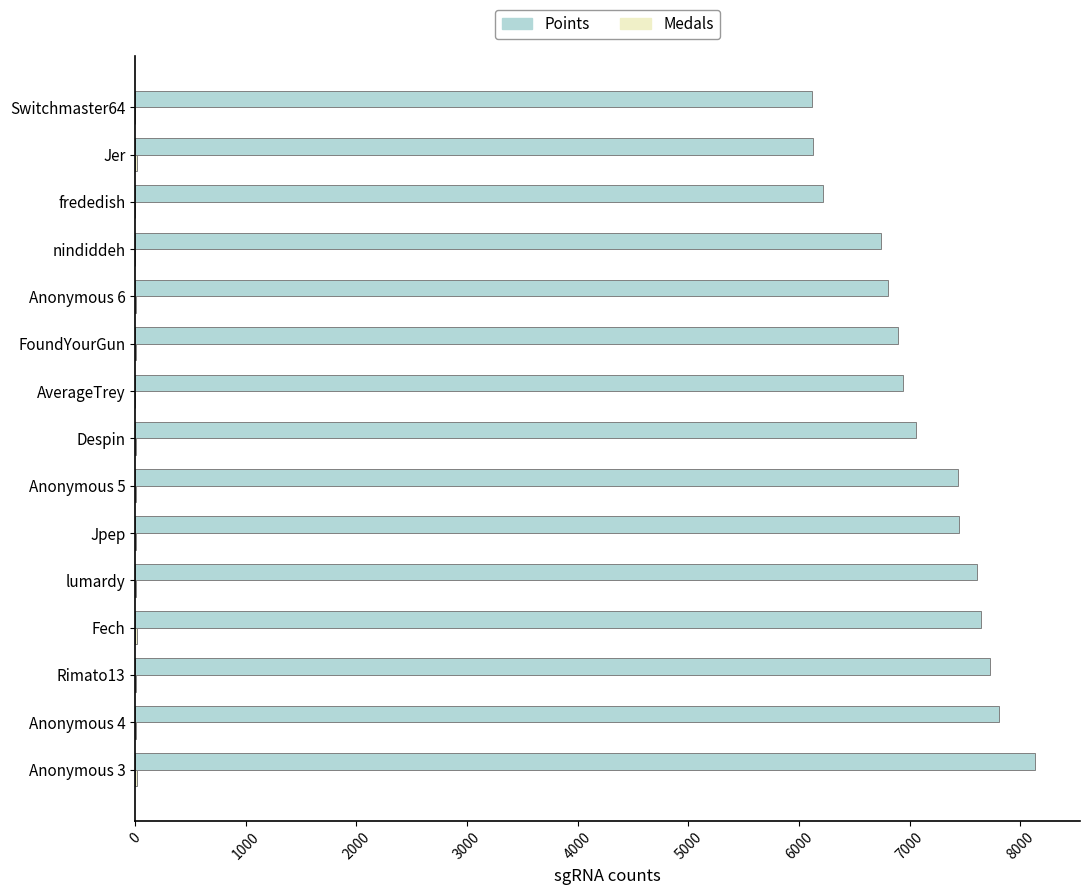

How many categories are shown in the chart?

15